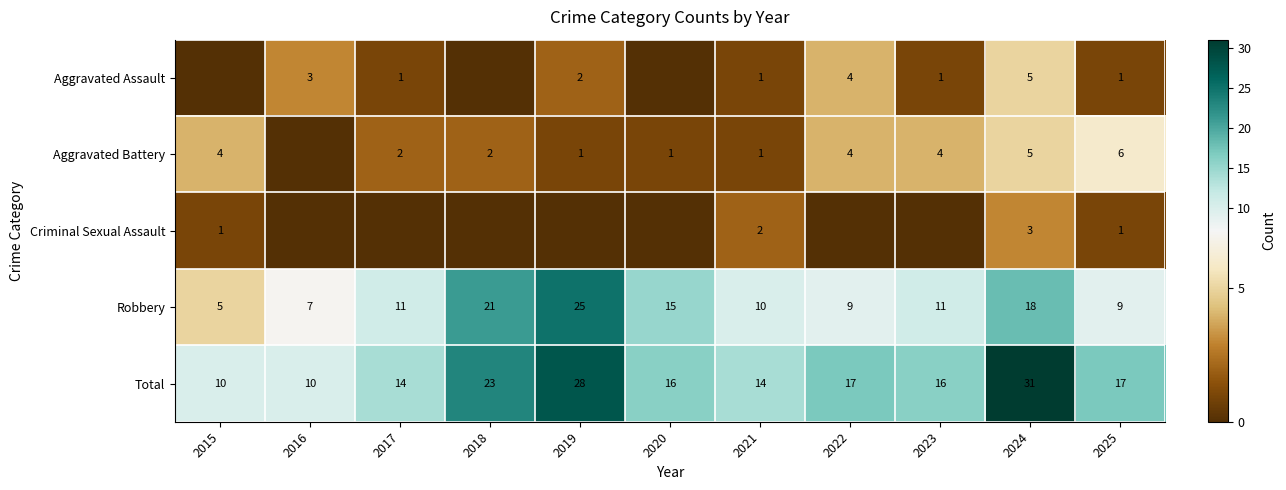

What is the maximum value shown in the chart?

31